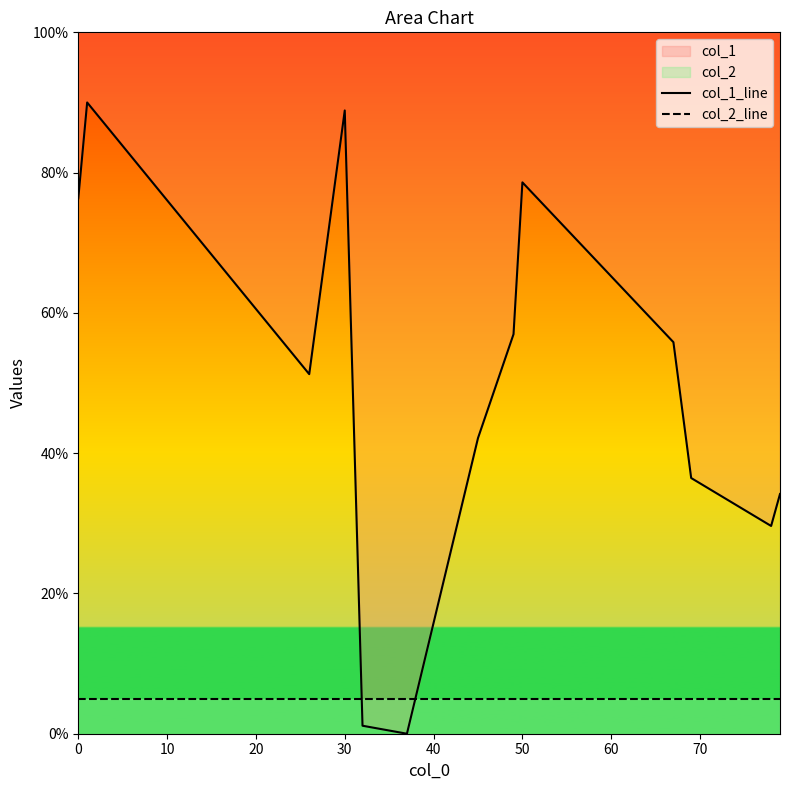

How many lines are shown in the chart?

2